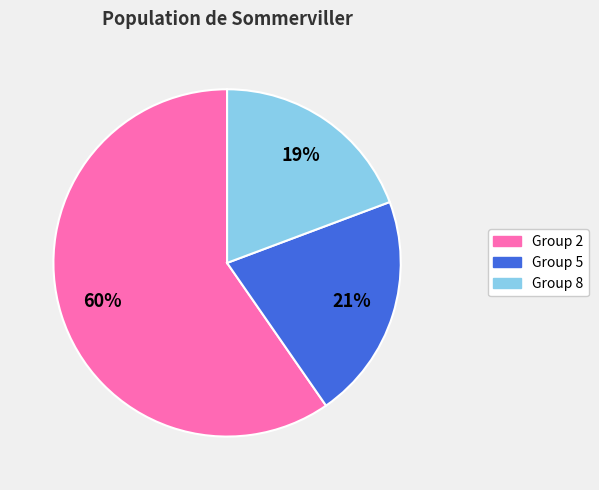

To the nearest percent, what percentage of the pie is Group 8?

19%